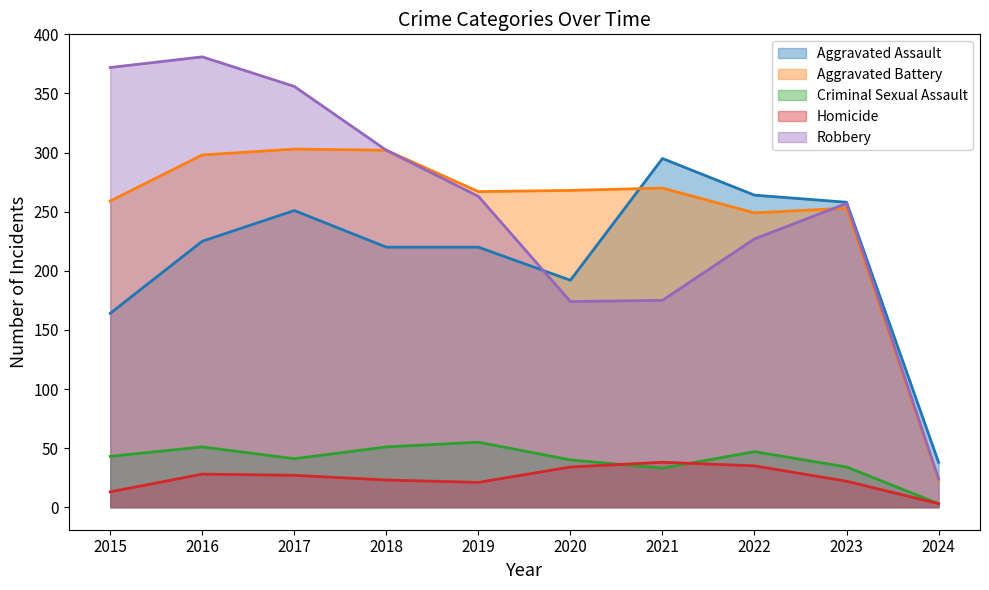

At which category does the chart reach its minimum across all series?

2024